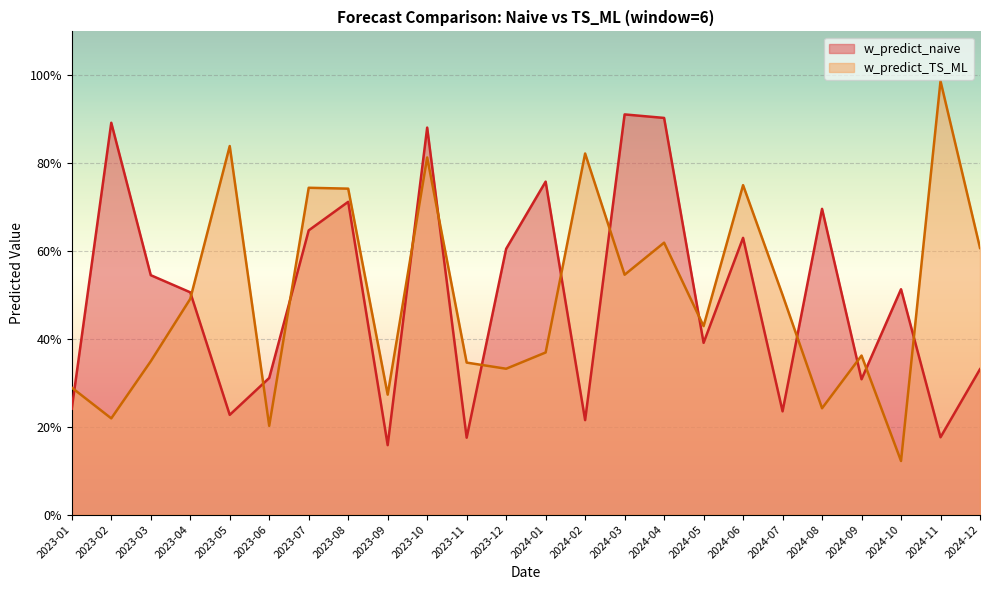

True or false: w_predict_TS_ML and w_predict_naive intersect in this chart.

True